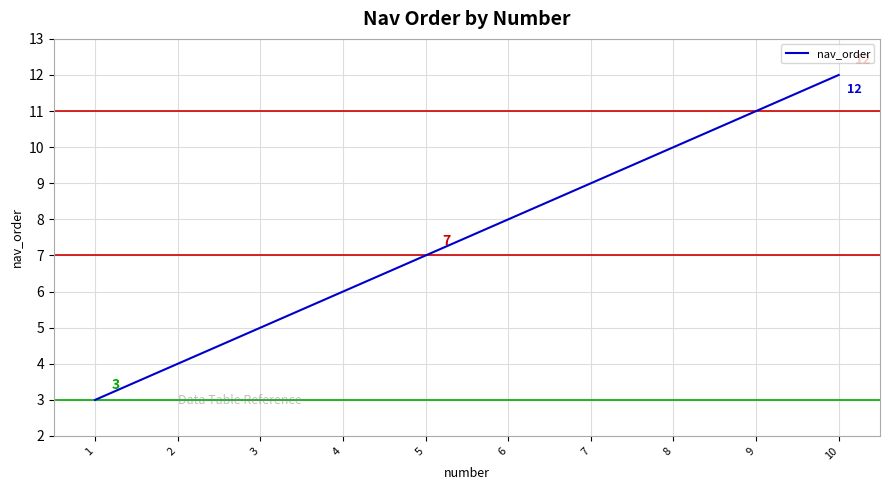

What is the smallest value displayed?

3